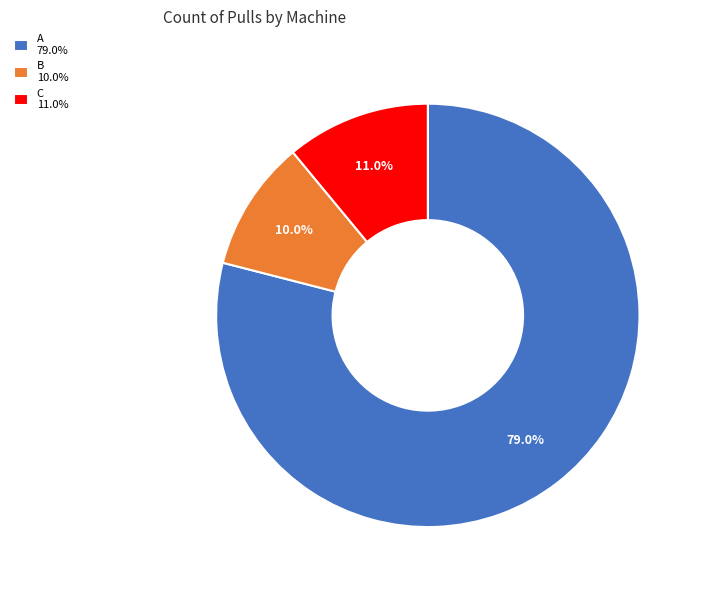

To the nearest percent, what is the average slice percentage?

33%